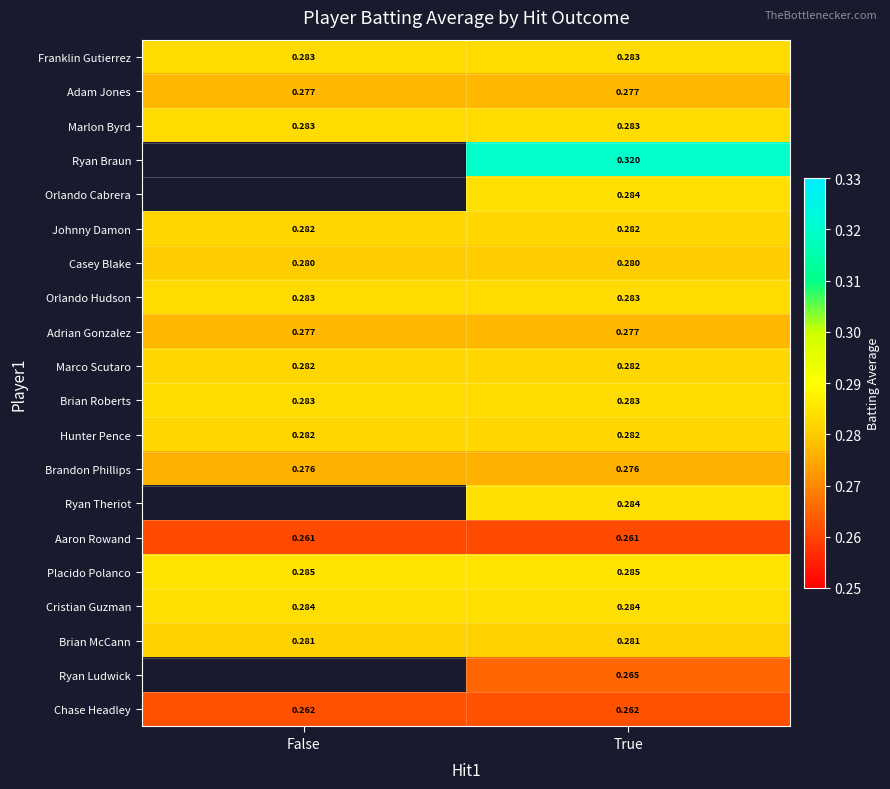

Is the value of Adrian Gonzalez at False greater than the value of Chase Headley at False?

Yes